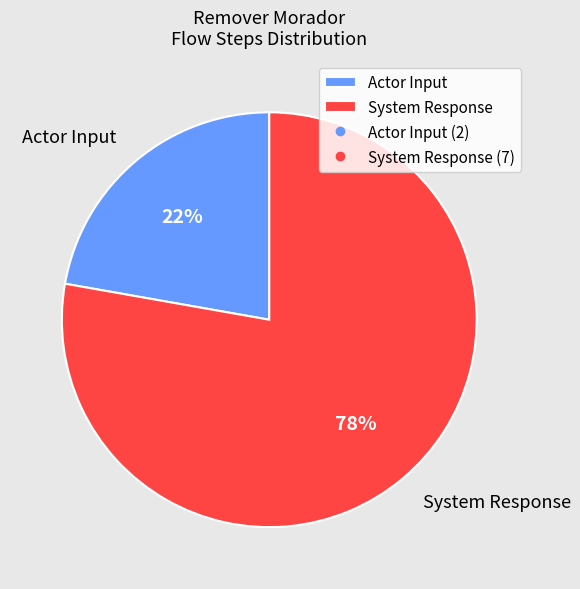

Which category has the biggest portion of the pie?

System Response